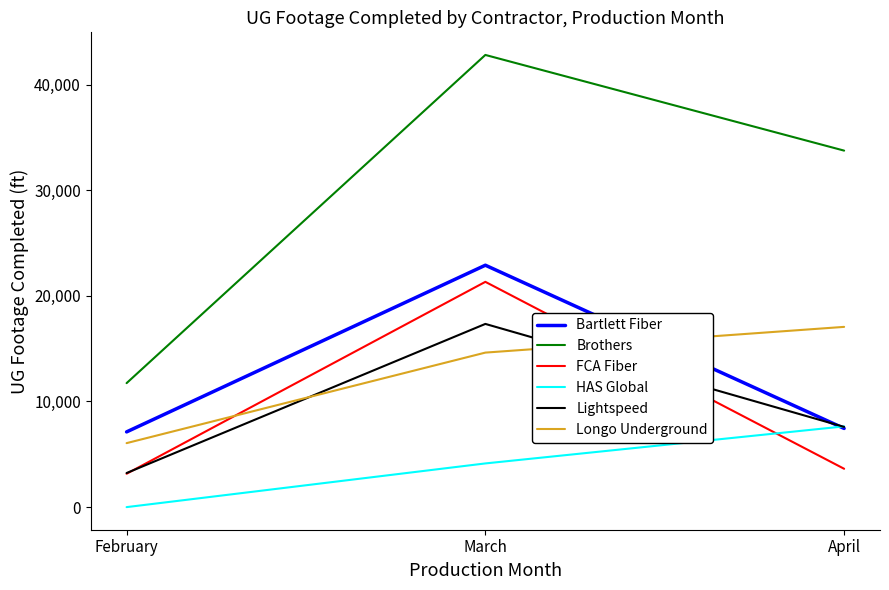

Reading left to right, what are all the values shown in this chart?

Bartlett Fiber: February=7120	March=22896	April=7447
Brothers: February=11735	March=42799	April=33743
FCA Fiber: February=3158	March=21322	April=3629
HAS Global: February=0	March=4135	April=7641
Lightspeed: February=3226	March=17340	April=7593
Longo Underground: February=6056	March=14625	April=17060